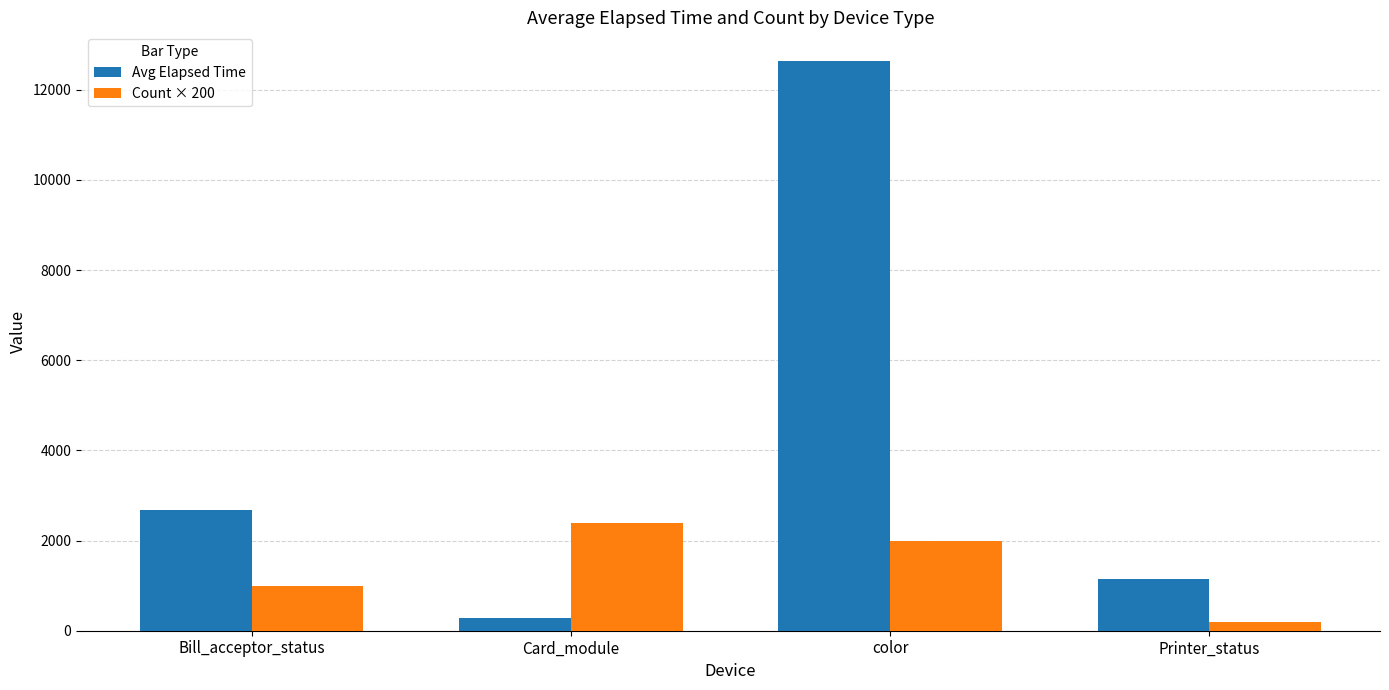

Reading right to left, extract all data points from this chart.

Avg Elapsed Time: 1139.0	12643.7	283.6	2688.4
Count × 200: 200.0	2000.0	2400.0	1000.0